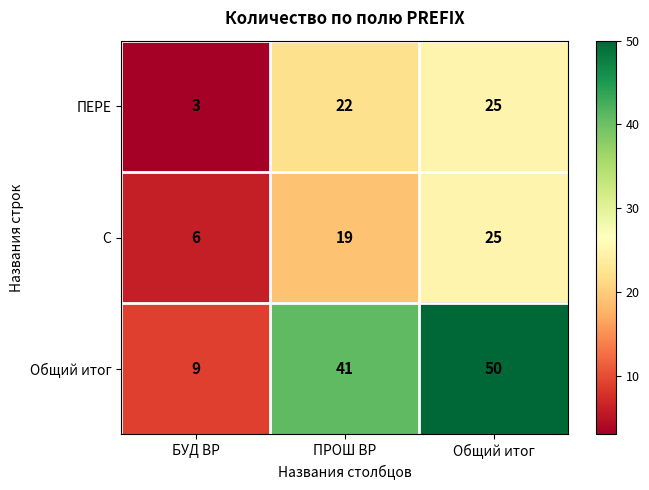

What is the maximum value for Общий итог?

50